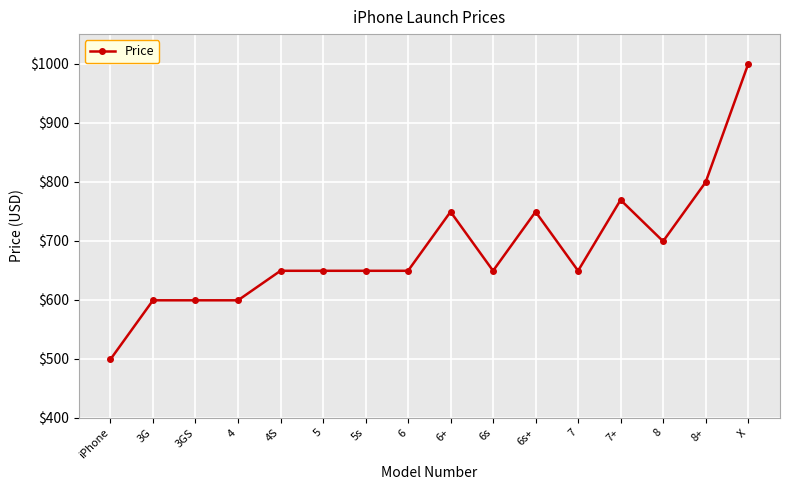

How many data points are less than 649?

4